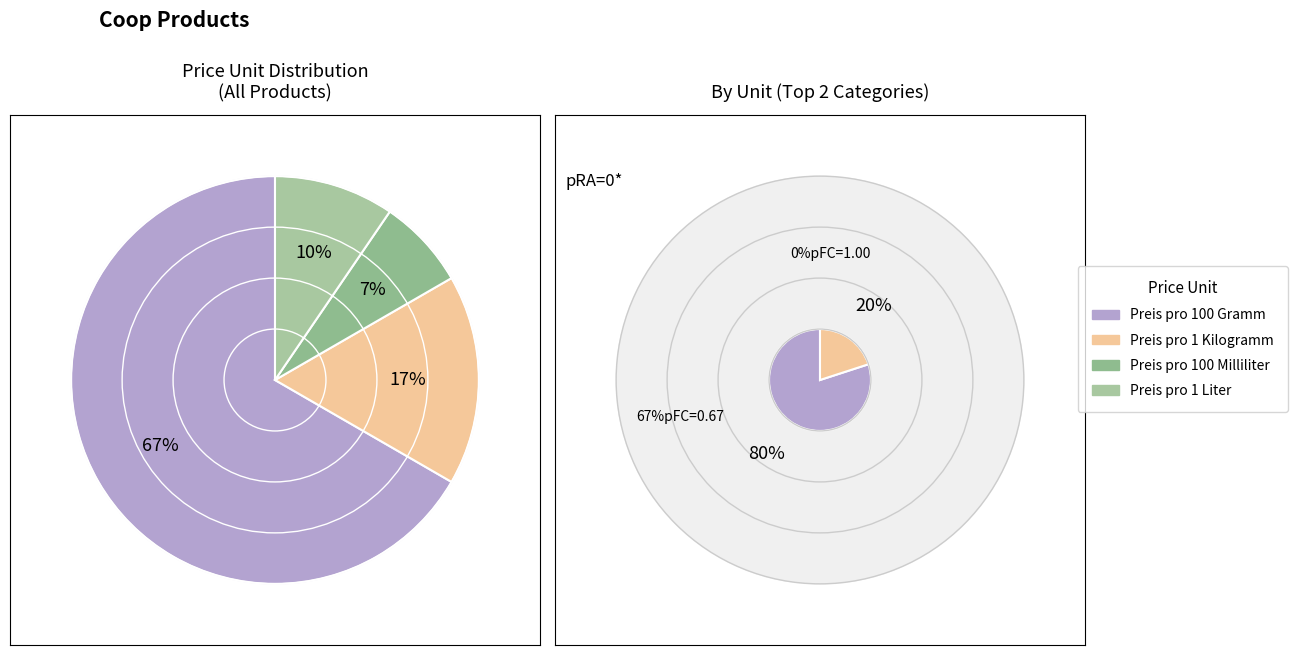

Rank the series by their average value, from lowest to highest.

Preis pro 1 Kilogramm, Preis pro 100 Gramm